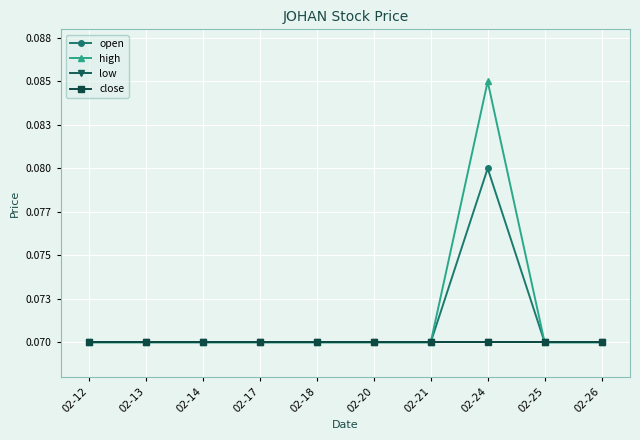

What is the minimum value for close?

0.1